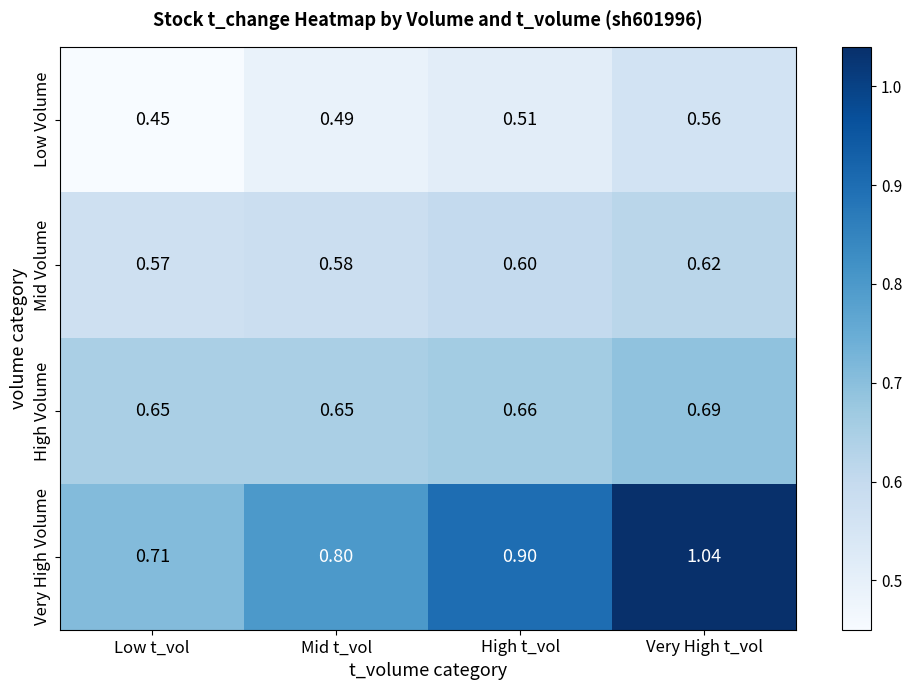

Which series changed the most between Mid t_vol and High t_vol?

Very High Volume